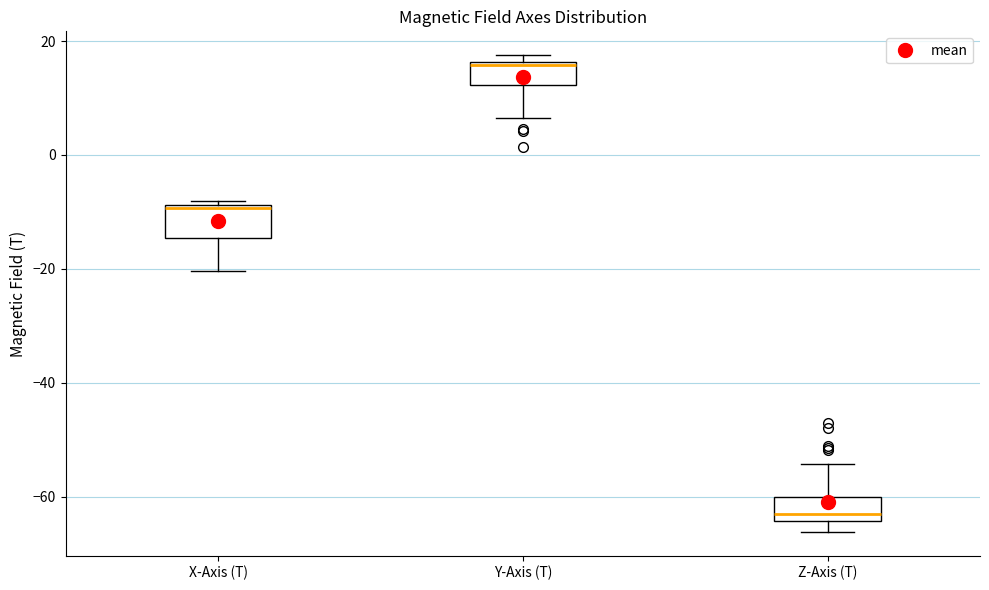

Which box has the highest median line?

Y-Axis (T)